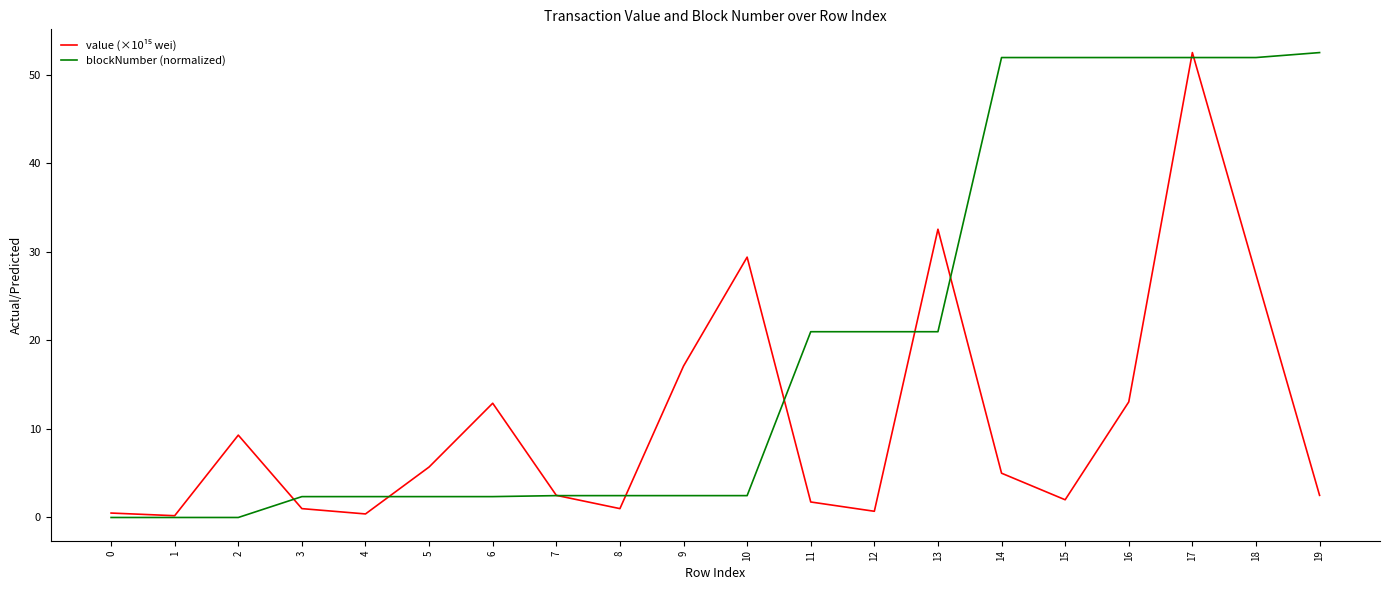

The blockNumber (normalized) series shows 10.7 at 14. True or false?

False